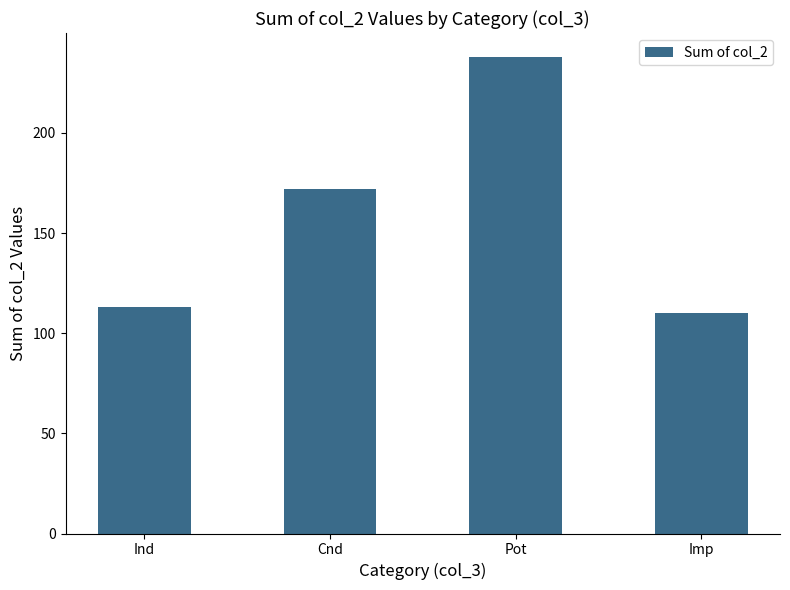

Rank the categories by value from lowest to highest.

Imp, Ind, Cnd, Pot